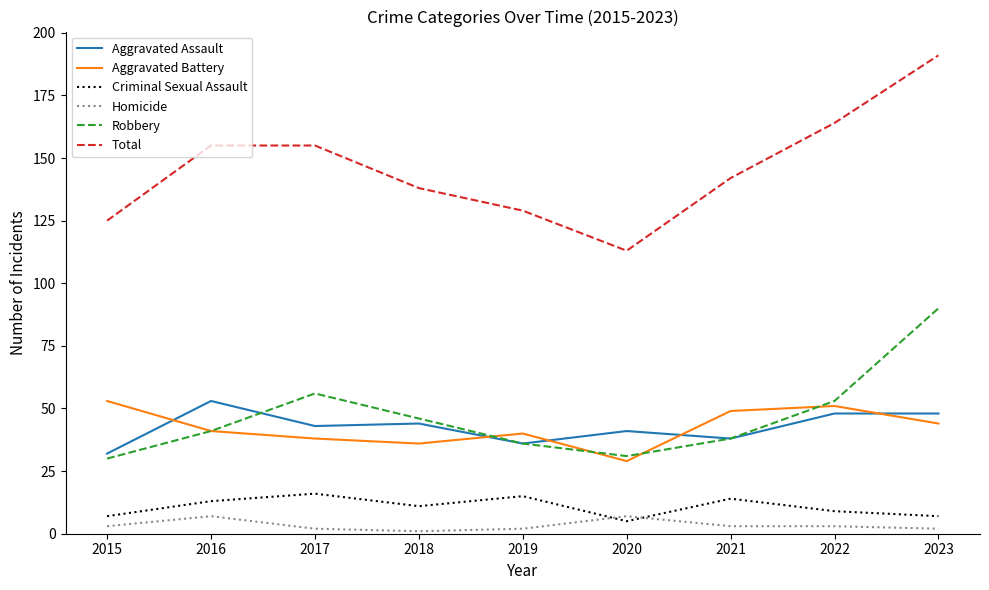

The Aggravated Assault series shows 36 at 2019. True or false?

True